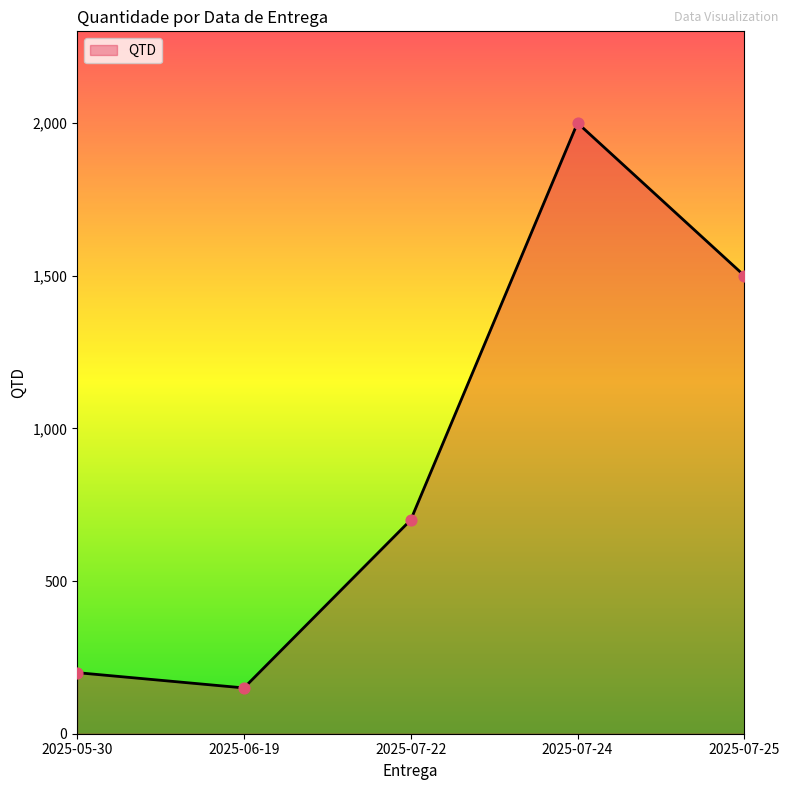

Between 2025-07-24 and 2025-07-25, which is larger?

2025-07-24